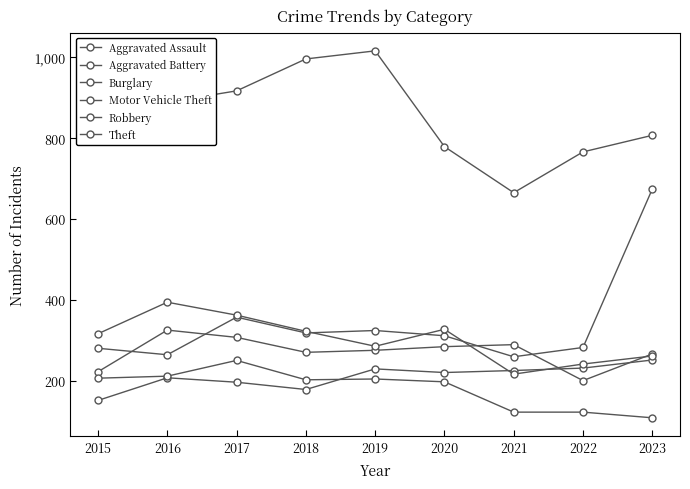

True or false: Robbery and Theft intersect in this chart.

False